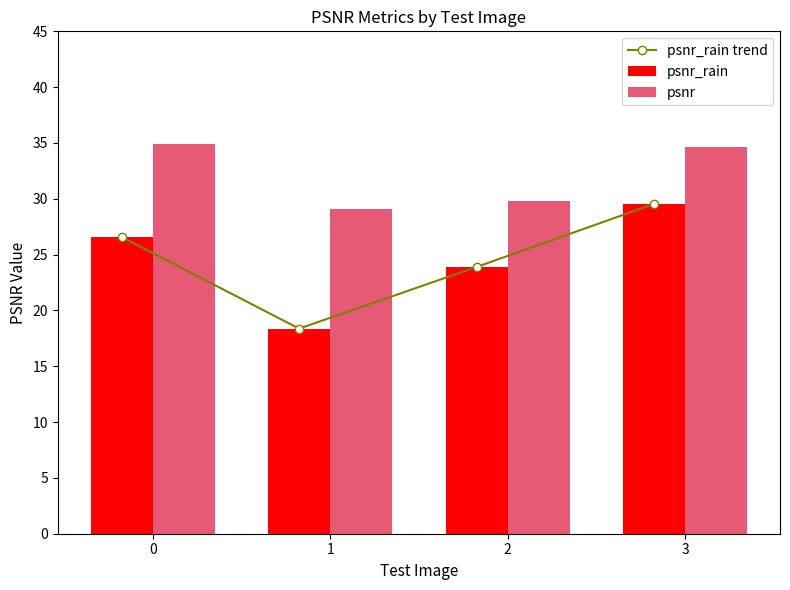

What is the difference between the maximum and minimum values in the psnr_rain series?

11.2